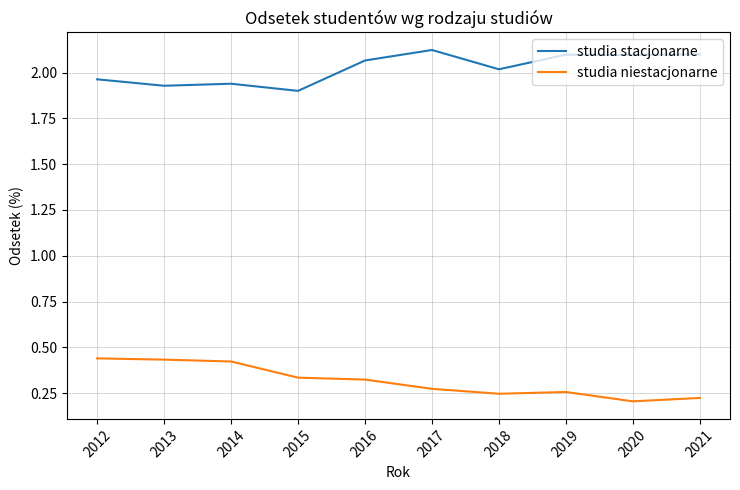

List the series in order of their overall mean, highest first.

studia stacjonarne, studia niestacjonarne